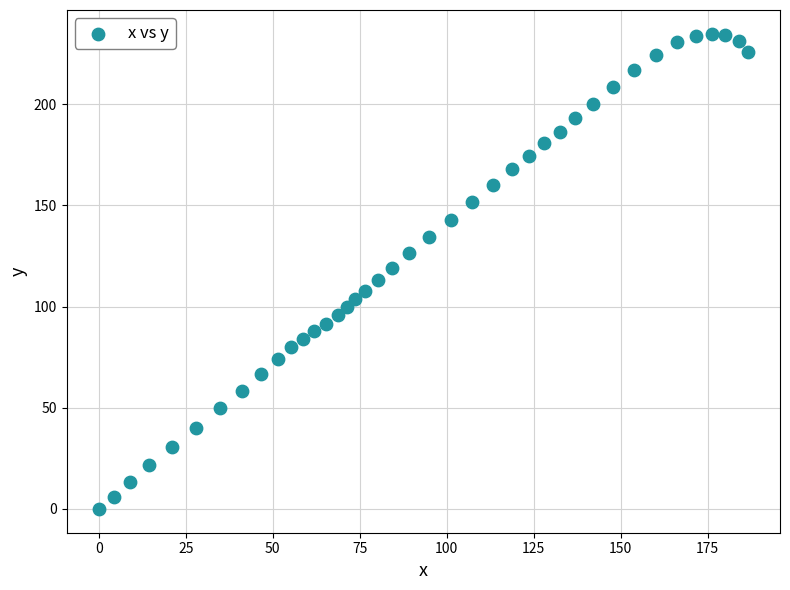

What is the range of Y values (max minus min)?

234.8